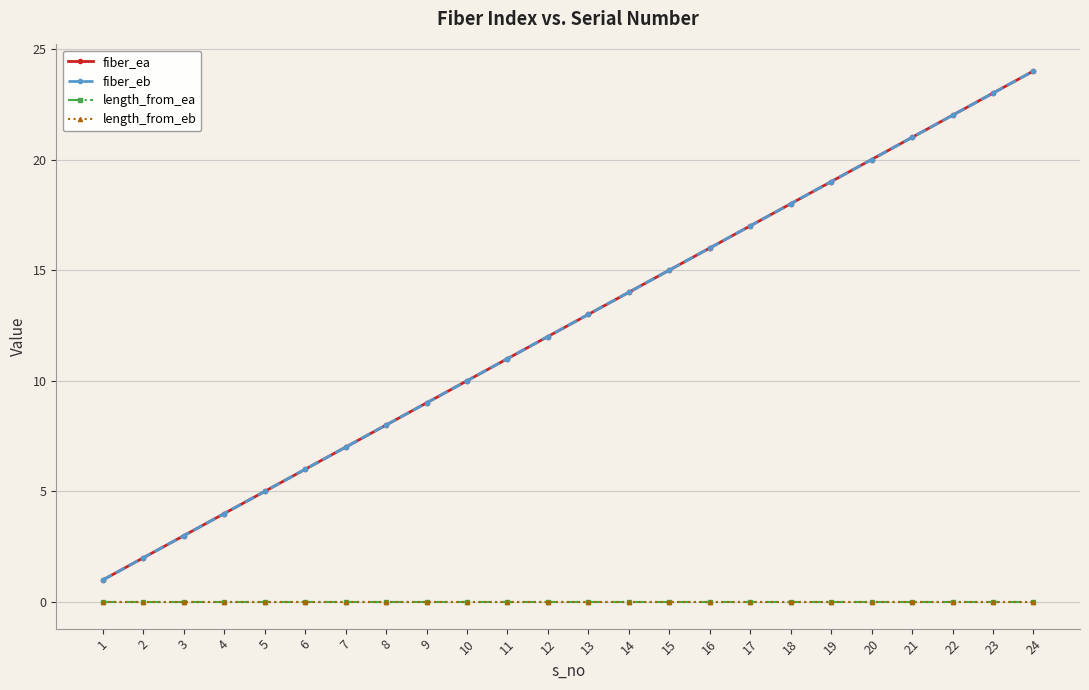

What is the difference between the highest and lowest values at 6?

6